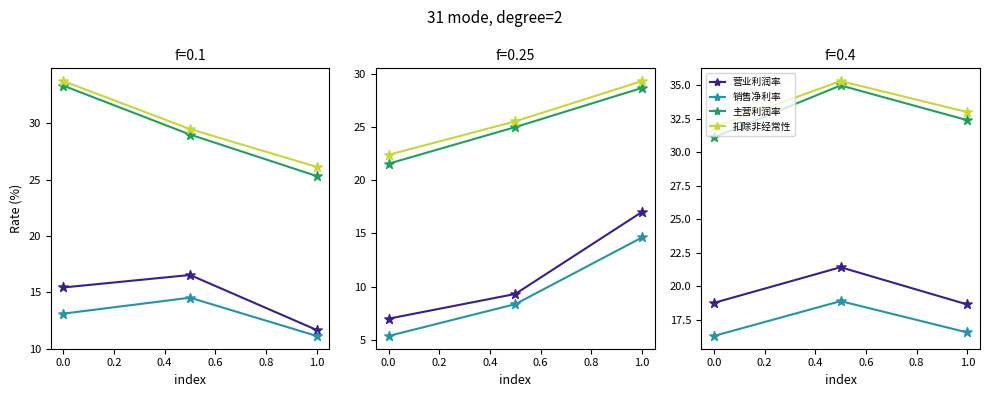

Which series contains the highest Y value?

扣除非经常性损益后的毛利率(%)